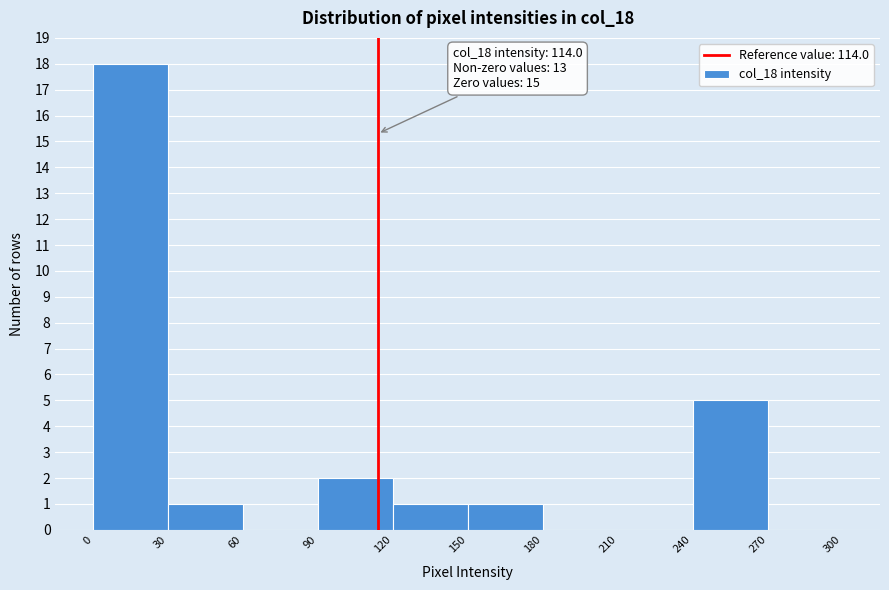

Over which range of the x-axis is the bar tallest?

0 to 30